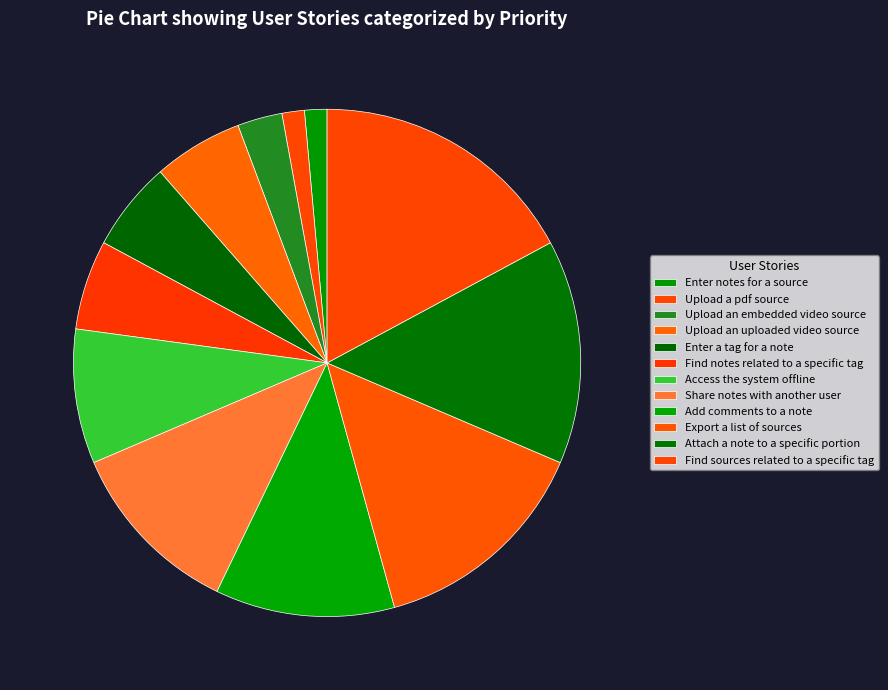

How many segments does this pie chart have?

12